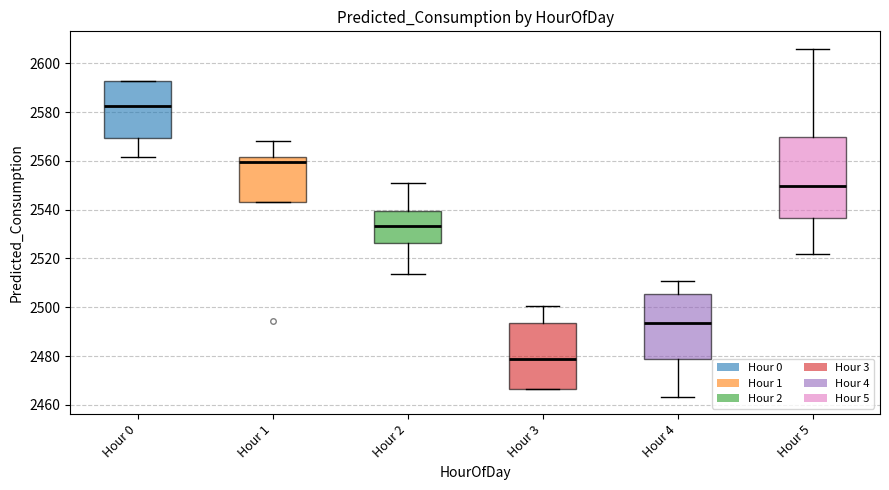

Reading left to right, read every box against the y-axis: the position of its median line, the range the box covers, and the ends of its whiskers. The values are not printed on the chart, so give them approximately, as read against the axis.

Hour 0: median 2582, box 2570 to 2592, whiskers 2562 to 2592
Hour 1: median 2560, box 2544 to 2562, whiskers 2544 to 2568
Hour 2: median 2534, box 2526 to 2540, whiskers 2514 to 2552
Hour 3: median 2478, box 2466 to 2494, whiskers 2466 to 2500
Hour 4: median 2494, box 2478 to 2506, whiskers 2464 to 2510
Hour 5: median 2550, box 2536 to 2570, whiskers 2522 to 2606